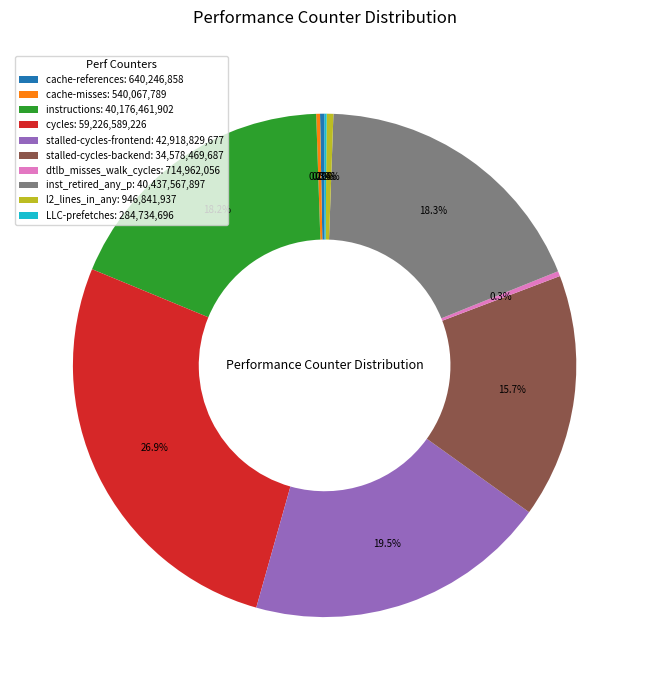

Which category has the biggest portion of the pie?

cycles